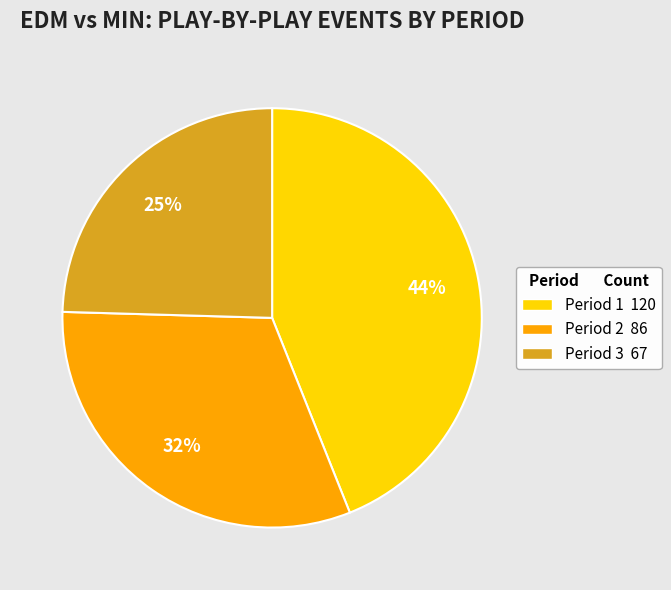

Between Period 2 and Period 1, which is larger?

Period 1